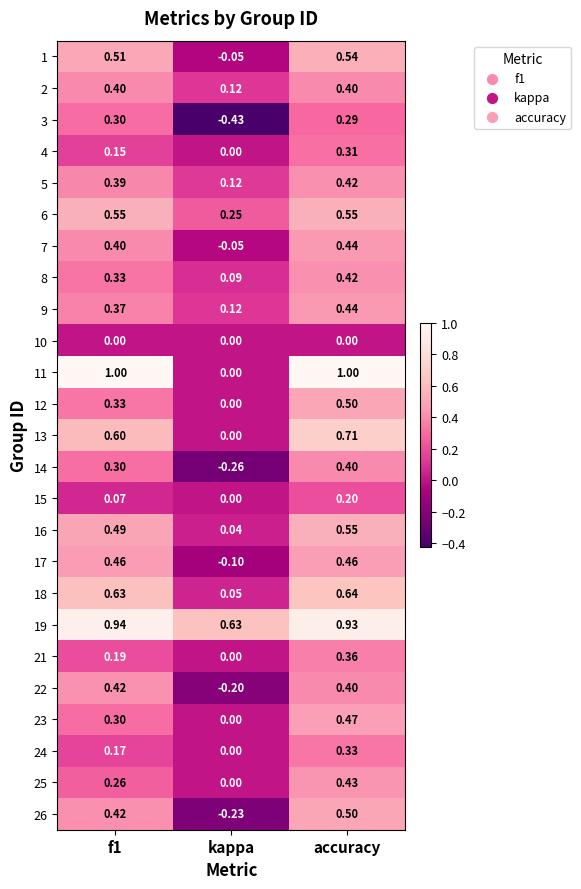

At which label is 12 closest to 0?

kappa